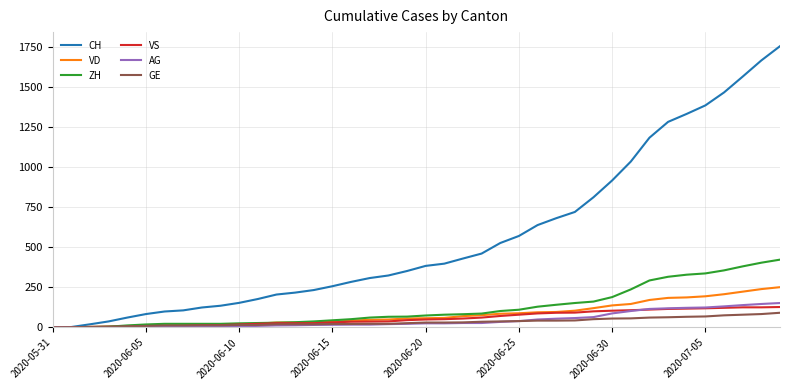

Which series has the largest range (max minus min)?

CH